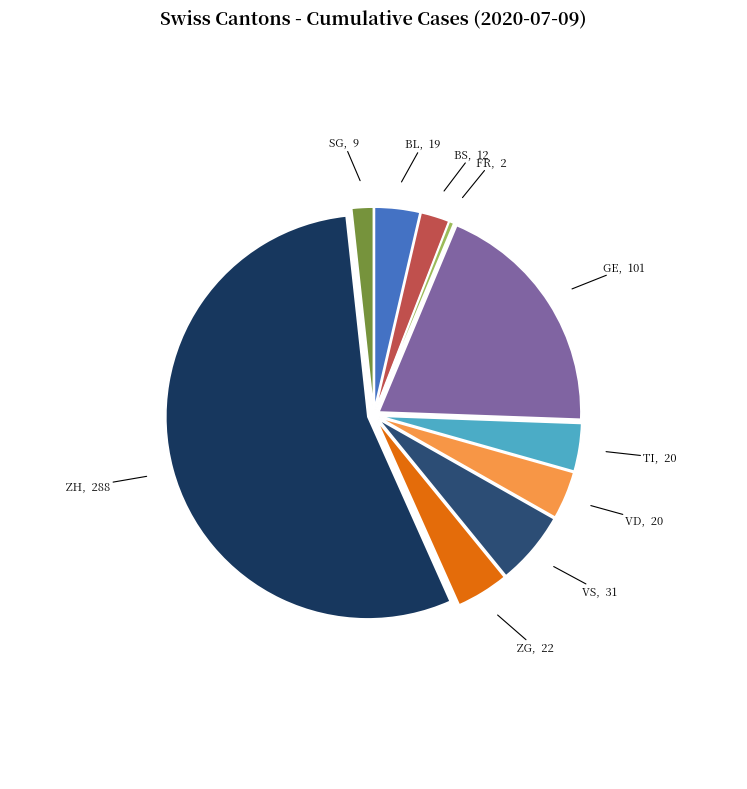

Combined, do ZH and ZG account for over 50%?

Yes